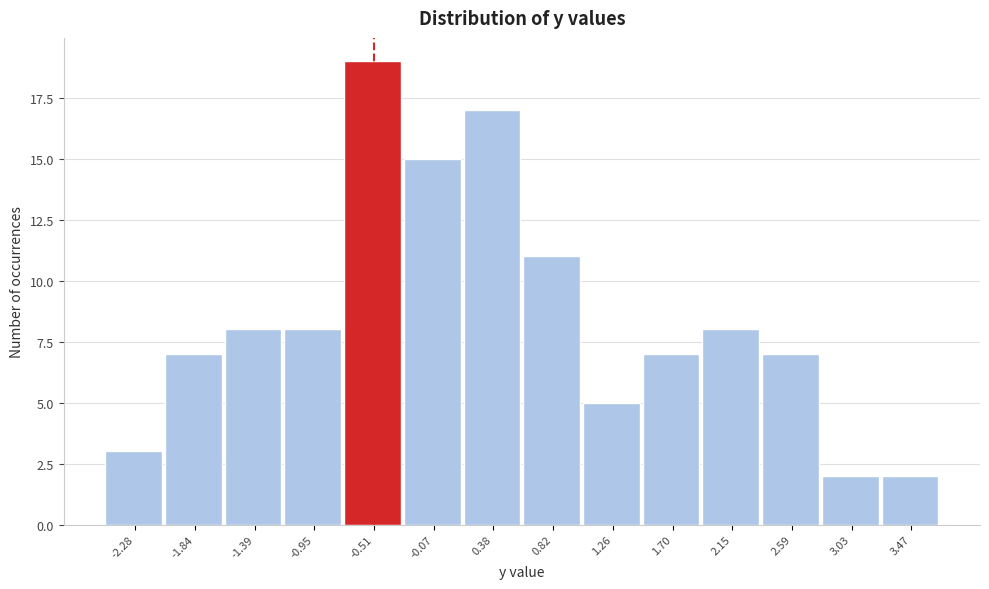

Reading left to right, transcribe this chart: for each bar, give the range it covers on the x-axis and its height. Neither the bar edges nor the heights are printed on the chart, so give them approximately, as read against the axes.

-2.50 to -2.05: 3
-2.05 to -1.60: 7
-1.60 to -1.15: 8
-1.15 to -0.75: 8
-0.75 to -0.30: 19
-0.30 to 0.15: 15
0.15 to 0.60: 17
0.60 to 1.05: 11
1.05 to 1.50: 5
1.50 to 1.90: 7
1.90 to 2.35: 8
2.35 to 2.80: 7
2.80 to 3.25: 2
3.25 to 3.70: 2